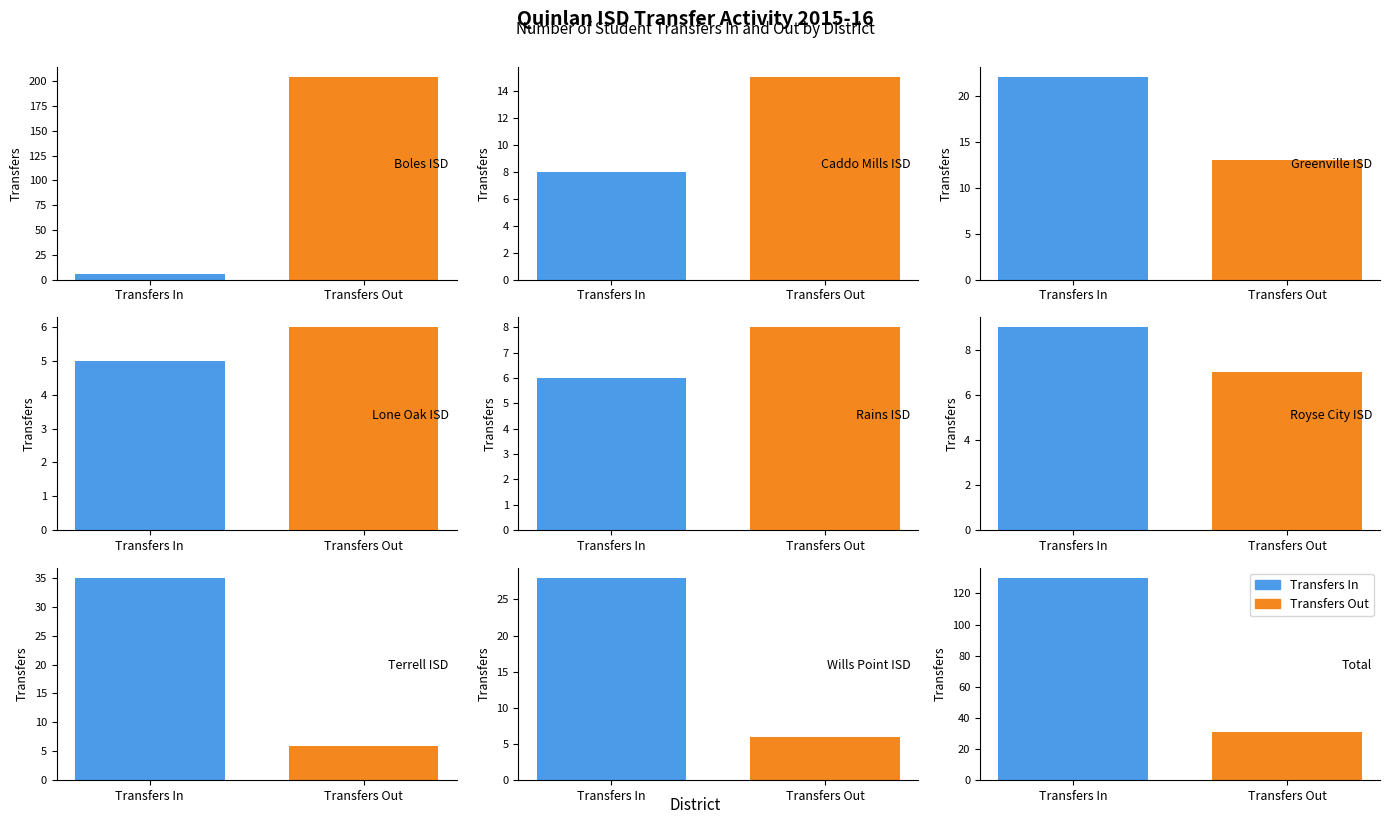

Rank the series at Wills Point ISD from lowest to highest value.

Transfers Out, Transfers In